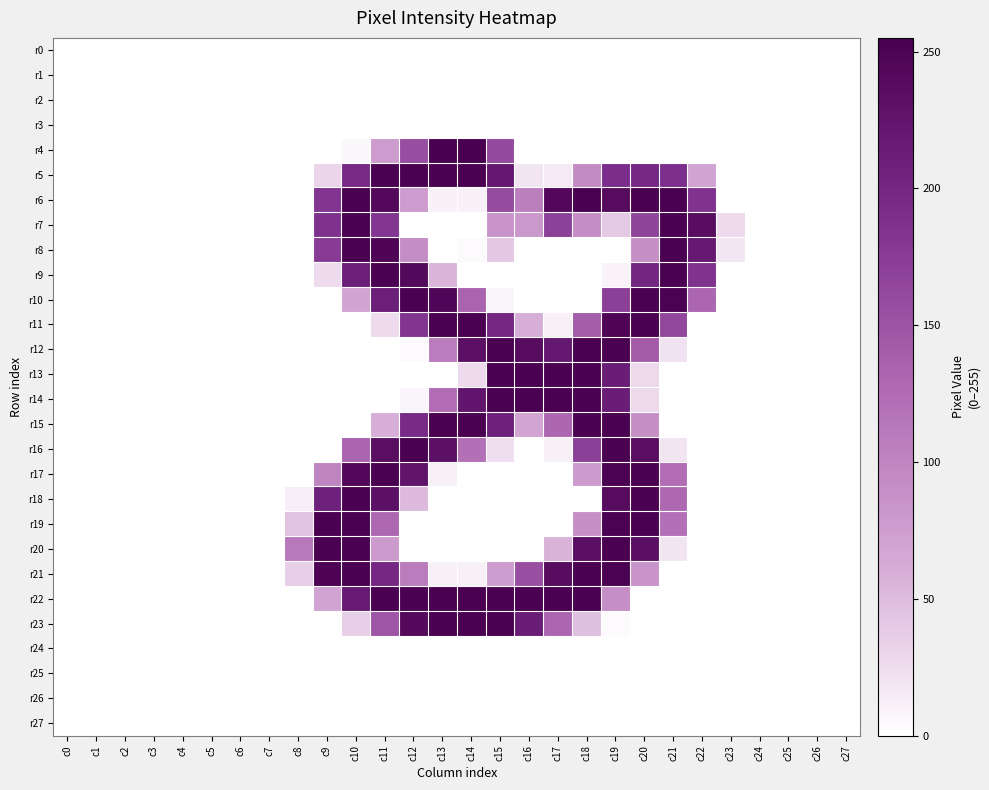

What is the total value across all series at c15?

2443